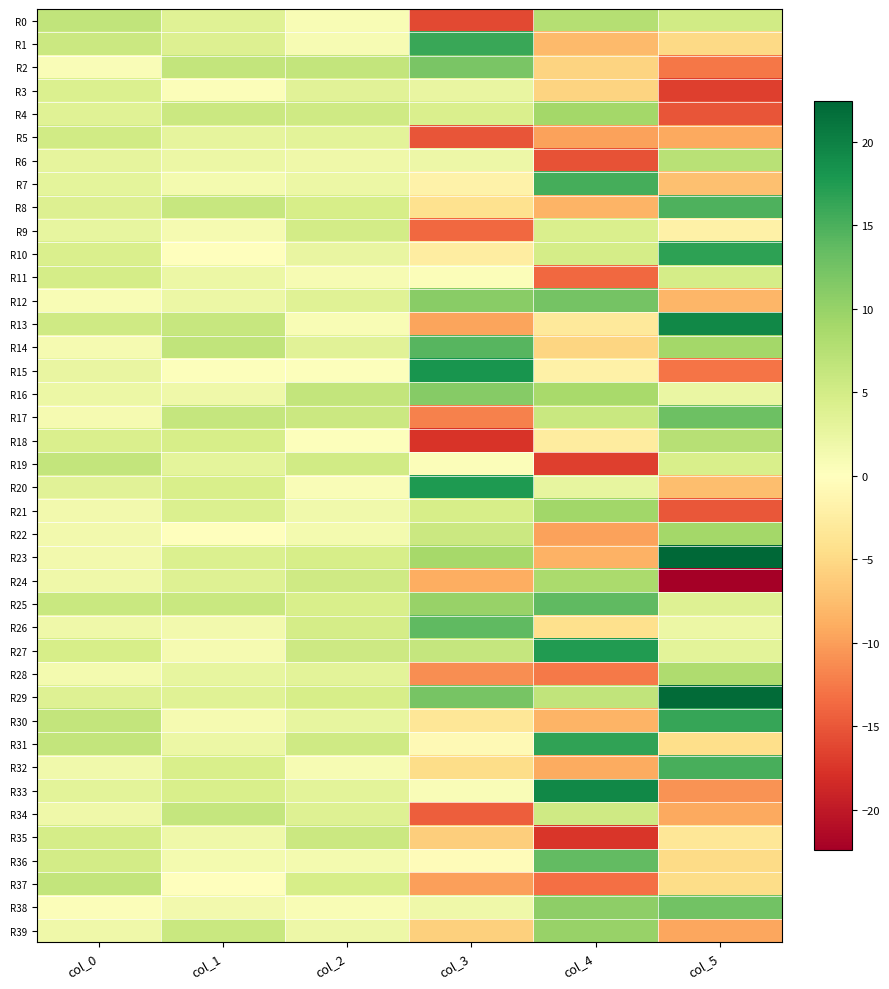

Reading left to right, list all the values displayed in this chart.

R0: col_0=6.5	col_1=3.6	col_2=0.7	col_3=-16.1	col_4=7.6	col_5=5.2
R1: col_0=5.8	col_1=3.9	col_2=0.9	col_3=16.0	col_4=-7.8	col_5=-5.1
R2: col_0=0.6	col_1=6.4	col_2=6.3	col_3=12.1	col_4=-5.6	col_5=-12.8
R3: col_0=4.2	col_1=0.4	col_2=3.4	col_3=2.6	col_4=-5.5	col_5=-16.8
R4: col_0=3.7	col_1=5.6	col_2=5.3	col_3=4.2	col_4=9.0	col_5=-15.1
R5: col_0=5.1	col_1=2.9	col_2=3.3	col_3=-15.3	col_4=-9.7	col_5=-9.1
R6: col_0=2.9	col_1=2.2	col_2=1.9	col_3=2.0	col_4=-15.3	col_5=7.2
R7: col_0=3.0	col_1=1.4	col_2=2.3	col_3=-1.9	col_4=15.3	col_5=-7.3
R8: col_0=3.9	col_1=6.0	col_2=4.6	col_3=-4.1	col_4=-8.3	col_5=14.8
R9: col_0=2.7	col_1=1.2	col_2=4.9	col_3=-13.8	col_4=4.2	col_5=-2.0
R10: col_0=4.3	col_1=0.1	col_2=2.6	col_3=-2.6	col_4=4.9	col_5=16.8
R11: col_0=4.9	col_1=2.3	col_2=0.9	col_3=0.4	col_4=-13.7	col_5=4.9
R12: col_0=0.9	col_1=2.2	col_2=3.6	col_3=10.9	col_4=12.4	col_5=-8.1
R13: col_0=5.3	col_1=6.1	col_2=0.9	col_3=-9.5	col_4=-3.1	col_5=19.4
R14: col_0=1.2	col_1=6.5	col_2=3.4	col_3=14.4	col_4=-5.4	col_5=9.0
R15: col_0=2.6	col_1=0.3	col_2=0.2	col_3=18.1	col_4=-1.9	col_5=-12.8
R16: col_0=2.1	col_1=1.9	col_2=6.4	col_3=11.1	col_4=8.7	col_5=2.4
R17: col_0=1.2	col_1=6.2	col_2=5.8	col_3=-12.0	col_4=5.9	col_5=12.9
R18: col_0=4.2	col_1=4.7	col_2=0.2	col_3=-17.6	col_4=-2.8	col_5=7.4
R19: col_0=6.3	col_1=3.0	col_2=5.1	col_3=0.4	col_4=-16.7	col_5=4.5
R20: col_0=3.5	col_1=4.6	col_2=0.6	col_3=17.6	col_4=2.7	col_5=-7.5
R21: col_0=1.5	col_1=4.1	col_2=1.7	col_3=4.7	col_4=9.2	col_5=-15.0
R22: col_0=1.4	col_1=0.1	col_2=1.4	col_3=5.7	col_4=-9.8	col_5=9.0
R23: col_0=1.5	col_1=4.0	col_2=4.7	col_3=8.8	col_4=-8.5	col_5=22.4
R24: col_0=1.8	col_1=3.8	col_2=5.3	col_3=-8.8	col_4=8.4	col_5=-22.4
R25: col_0=5.9	col_1=5.9	col_2=4.5	col_3=9.9	col_4=13.7	col_5=3.8
R26: col_0=1.9	col_1=1.5	col_2=4.8	col_3=13.8	col_4=-4.3	col_5=2.2
R27: col_0=4.6	col_1=1.1	col_2=5.5	col_3=6.2	col_4=17.4	col_5=3.3
R28: col_0=1.3	col_1=2.8	col_2=3.2	col_3=-11.1	col_4=-12.5	col_5=8.1
R29: col_0=3.9	col_1=3.6	col_2=4.7	col_3=12.2	col_4=6.6	col_5=22.0
R30: col_0=6.4	col_1=1.1	col_2=2.8	col_3=-3.5	col_4=-8.3	col_5=16.2
R31: col_0=6.4	col_1=2.2	col_2=5.4	col_3=-0.7	col_4=16.5	col_5=-4.5
R32: col_0=1.7	col_1=4.5	col_2=1.0	col_3=-4.7	col_4=-9.1	col_5=15.1
R33: col_0=3.2	col_1=4.5	col_2=3.2	col_3=0.6	col_4=19.4	col_5=-10.8
R34: col_0=1.9	col_1=6.3	col_2=3.8	col_3=-14.5	col_4=5.4	col_5=-9.2
R35: col_0=4.8	col_1=1.8	col_2=5.6	col_3=-6.1	col_4=-17.4	col_5=-3.4
R36: col_0=4.9	col_1=1.4	col_2=1.3	col_3=-0.4	col_4=13.6	col_5=-4.8
R37: col_0=6.4	col_1=0.1	col_2=4.7	col_3=-9.9	col_4=-13.3	col_5=-4.6
R38: col_0=0.5	col_1=1.4	col_2=0.8	col_3=1.8	col_4=10.6	col_5=12.6
R39: col_0=1.8	col_1=5.9	col_2=2.0	col_3=-5.8	col_4=9.9	col_5=-9.3